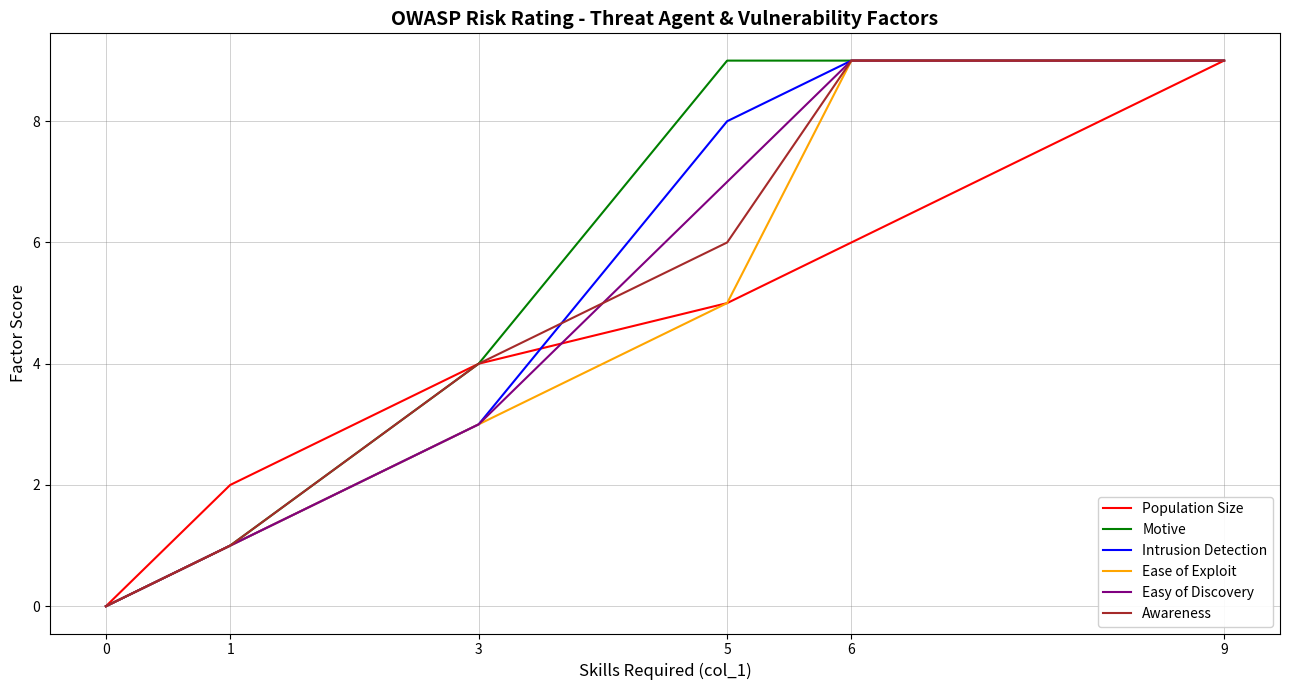

The value of Ease of Exploit at 1 is 1. True or false?

True